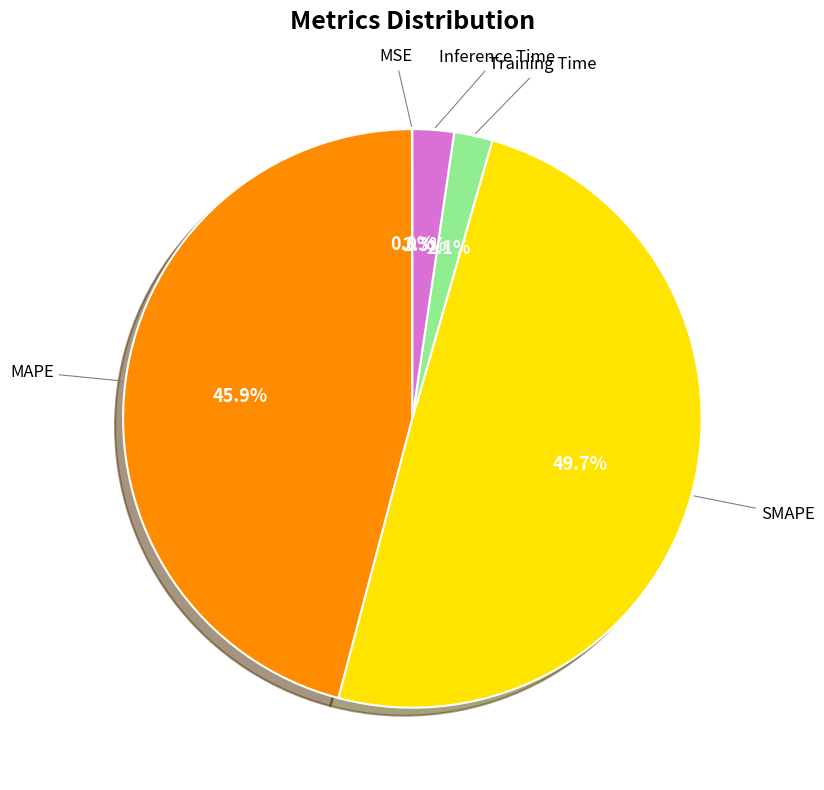

How much of the chart is everything except Training Time?

97.9%